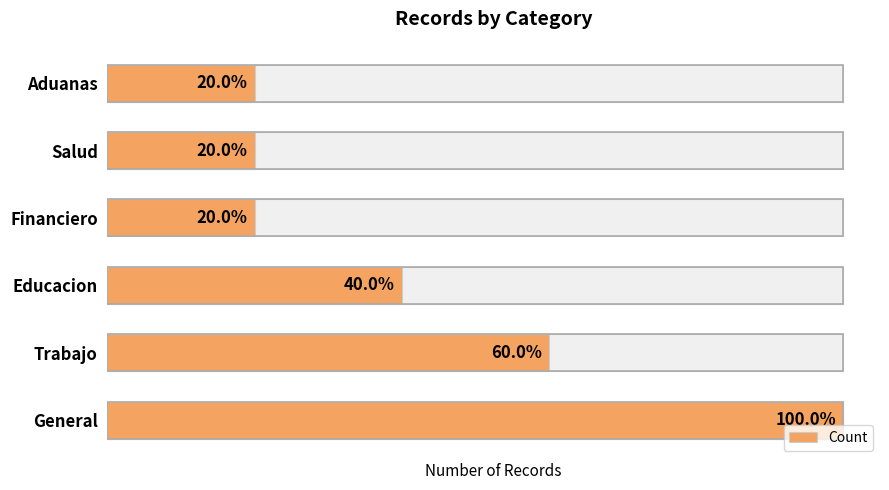

How many bars are there in total?

6